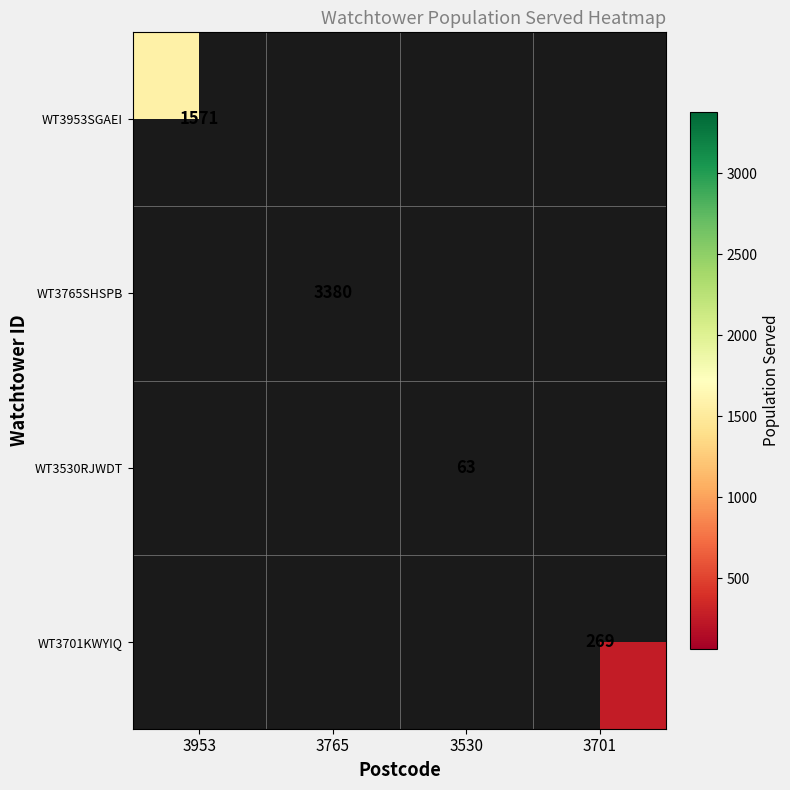

How many series are shown in this chart?

4